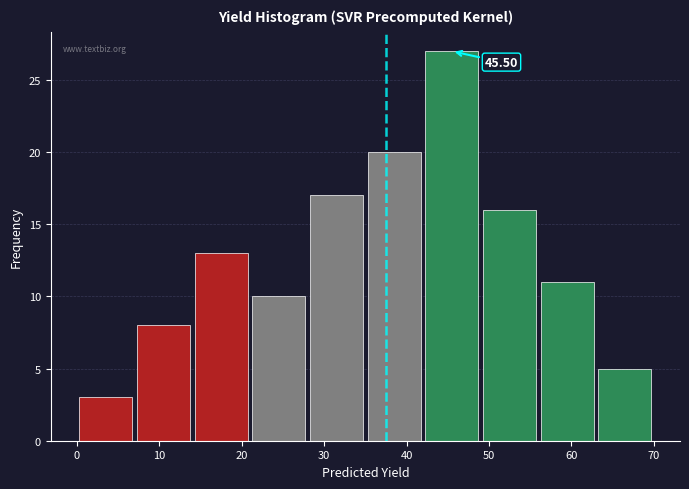

Over which range of the x-axis is the bar tallest?

42 to 49